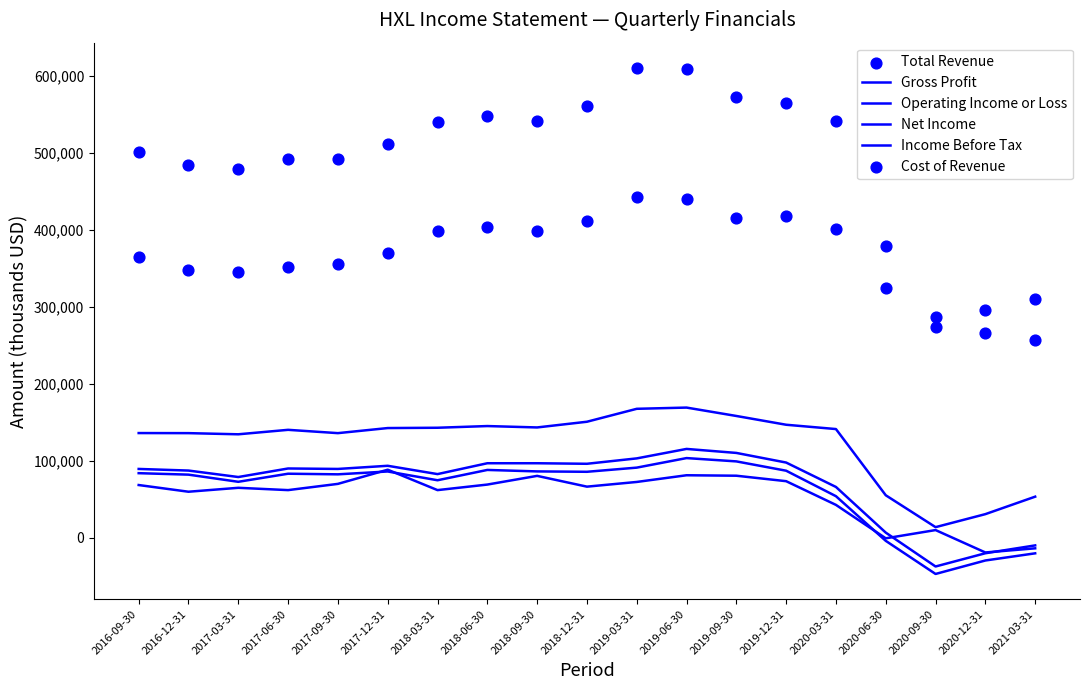

Which series has the largest Y range (max minus min)?

Total Revenue